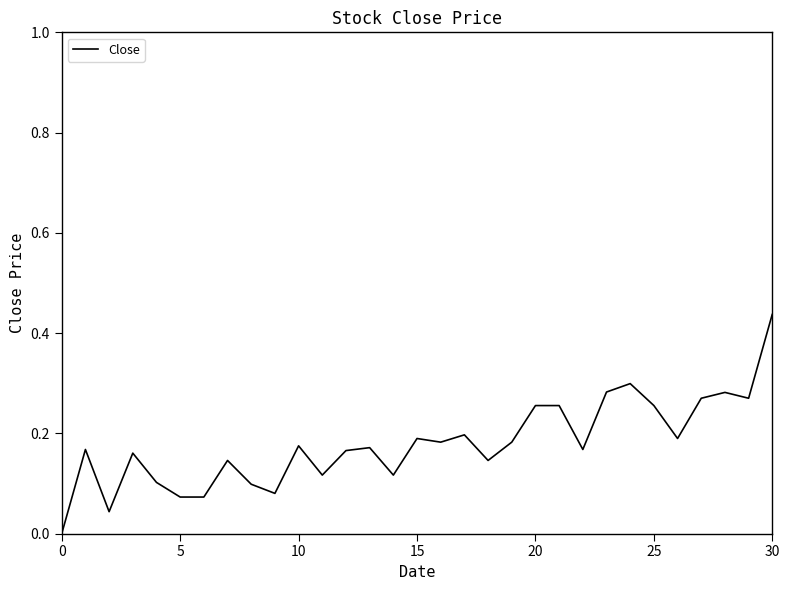

What is the greatest value displayed?

1.0